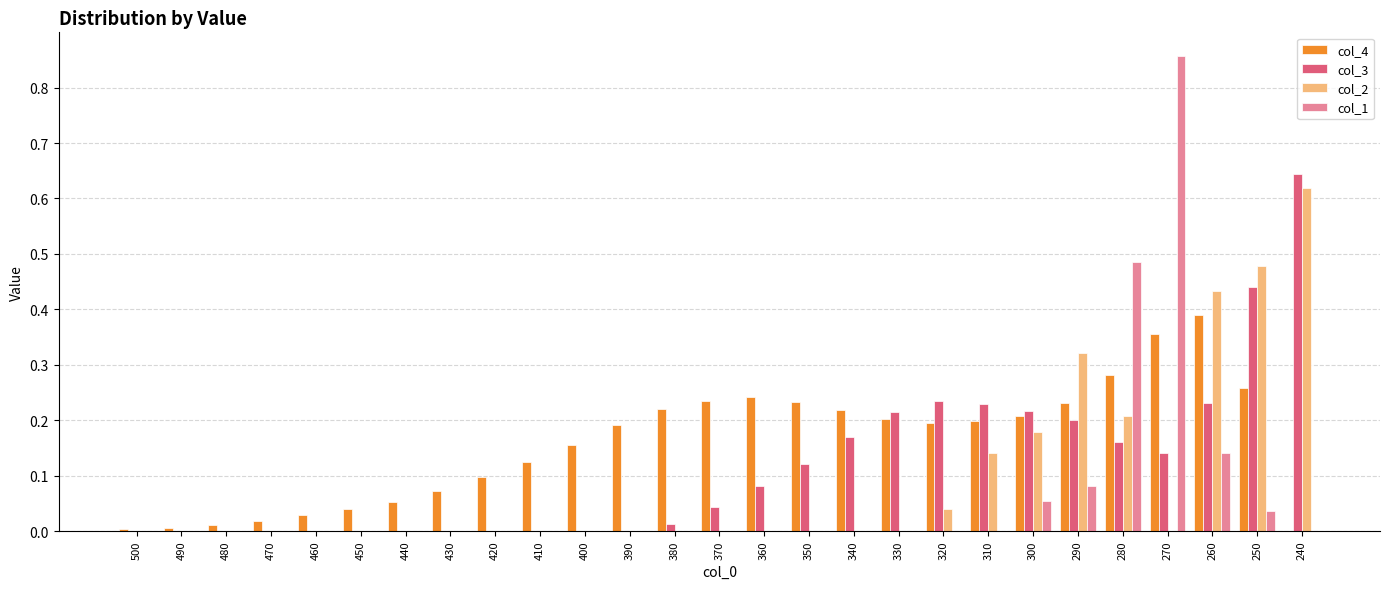

Is the value of col_2 at 250 greater than the value of col_4 at 310?

Yes